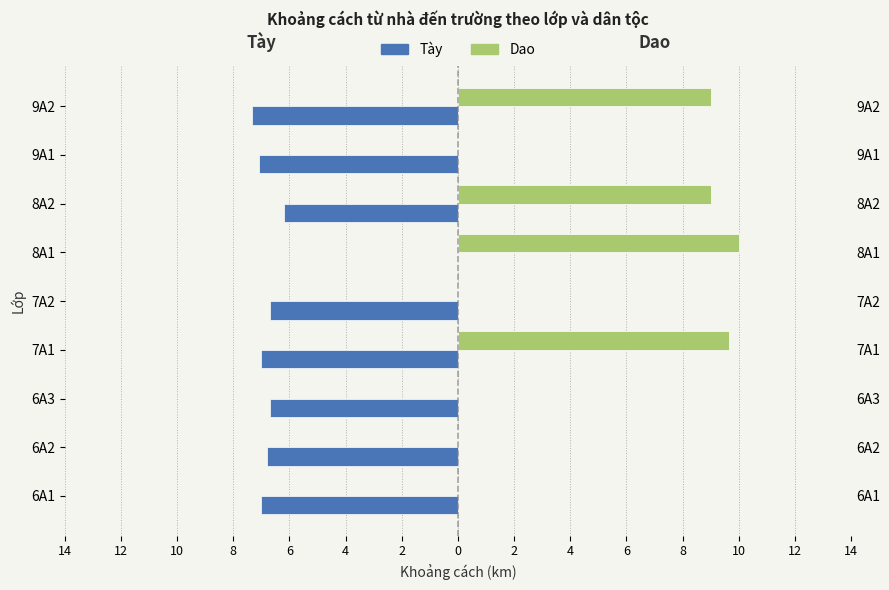

At how many categories does at least one series exceed 8?

4